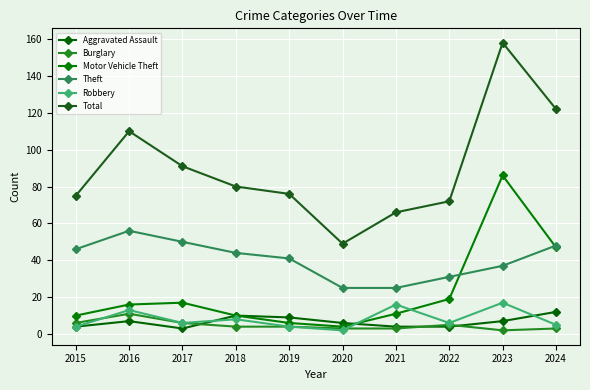

Reading left to right, extract all data points from this chart.

Aggravated Assault: 2015=4	2016=7	2017=3	2018=10	2019=9	2020=6	2021=4	2022=4	2023=7	2024=12
Burglary: 2015=6	2016=11	2017=6	2018=4	2019=4	2020=3	2021=3	2022=5	2023=2	2024=3
Motor Vehicle Theft: 2015=10	2016=16	2017=17	2018=10	2019=6	2020=4	2021=11	2022=19	2023=86	2024=47
Theft: 2015=46	2016=56	2017=50	2018=44	2019=41	2020=25	2021=25	2022=31	2023=37	2024=48
Robbery: 2015=4	2016=13	2017=6	2018=8	2019=4	2020=2	2021=16	2022=6	2023=17	2024=5
Total: 2015=75	2016=110	2017=91	2018=80	2019=76	2020=49	2021=66	2022=72	2023=158	2024=122